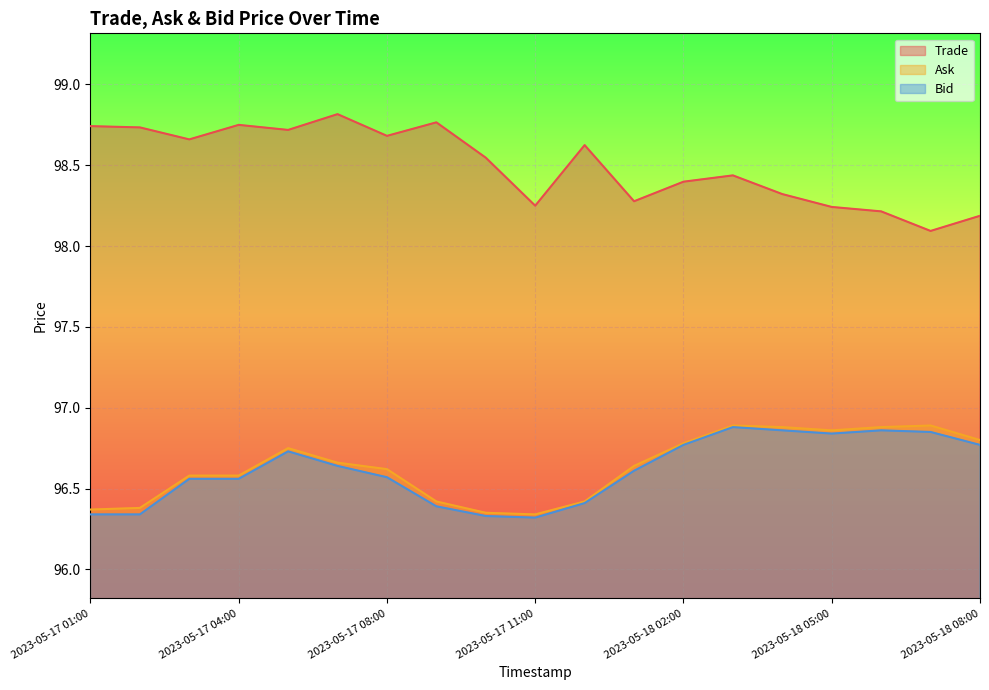

What is the spread (max minus min) of values at 2023-05-18 02:00?

1.6